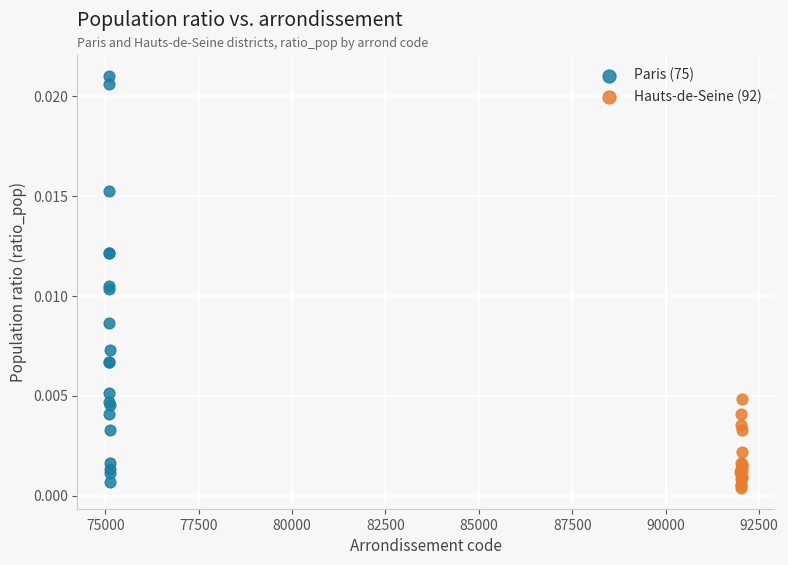

Which series has the widest spread of Y values?

Paris (75)